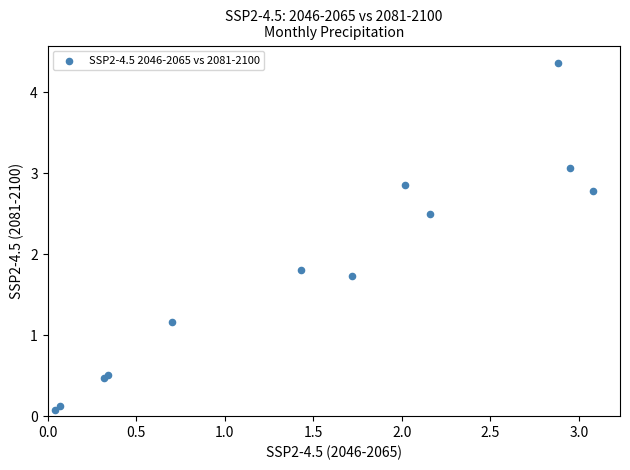

What Y value in the scatter plot is closest to 2?

1.8